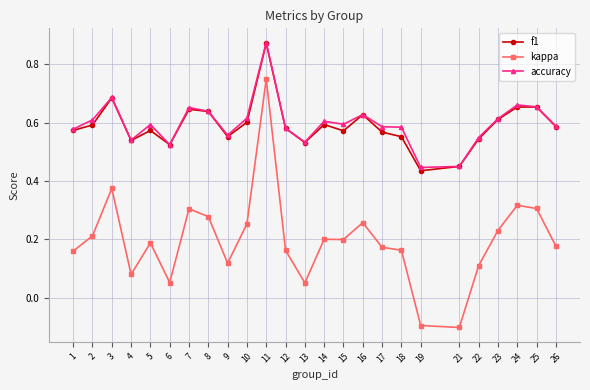

What are all the series names shown in the legend?

f1, kappa, accuracy